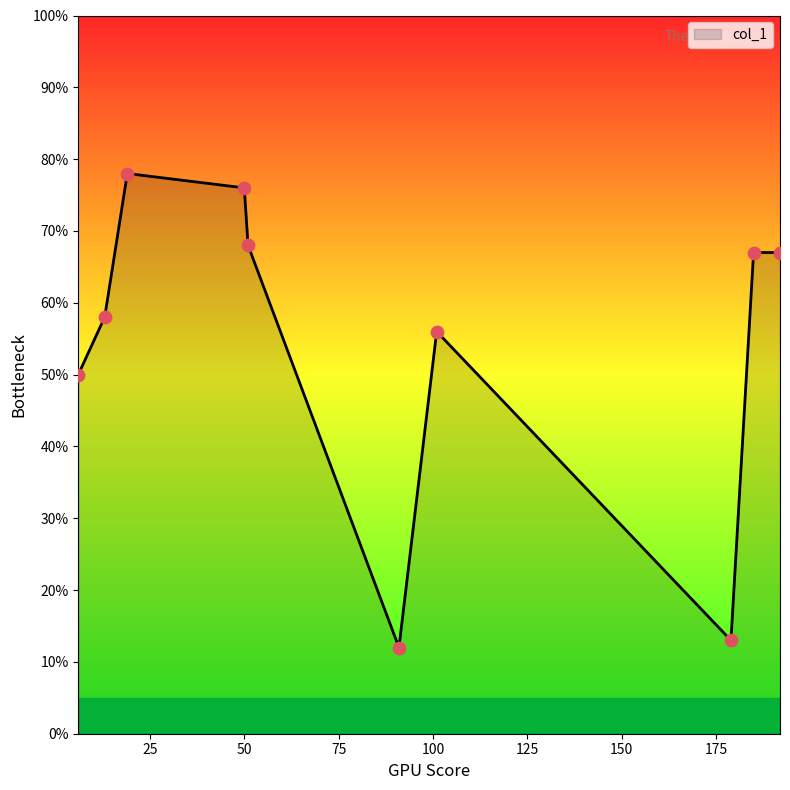

What is the difference between the maximum and minimum values?

66